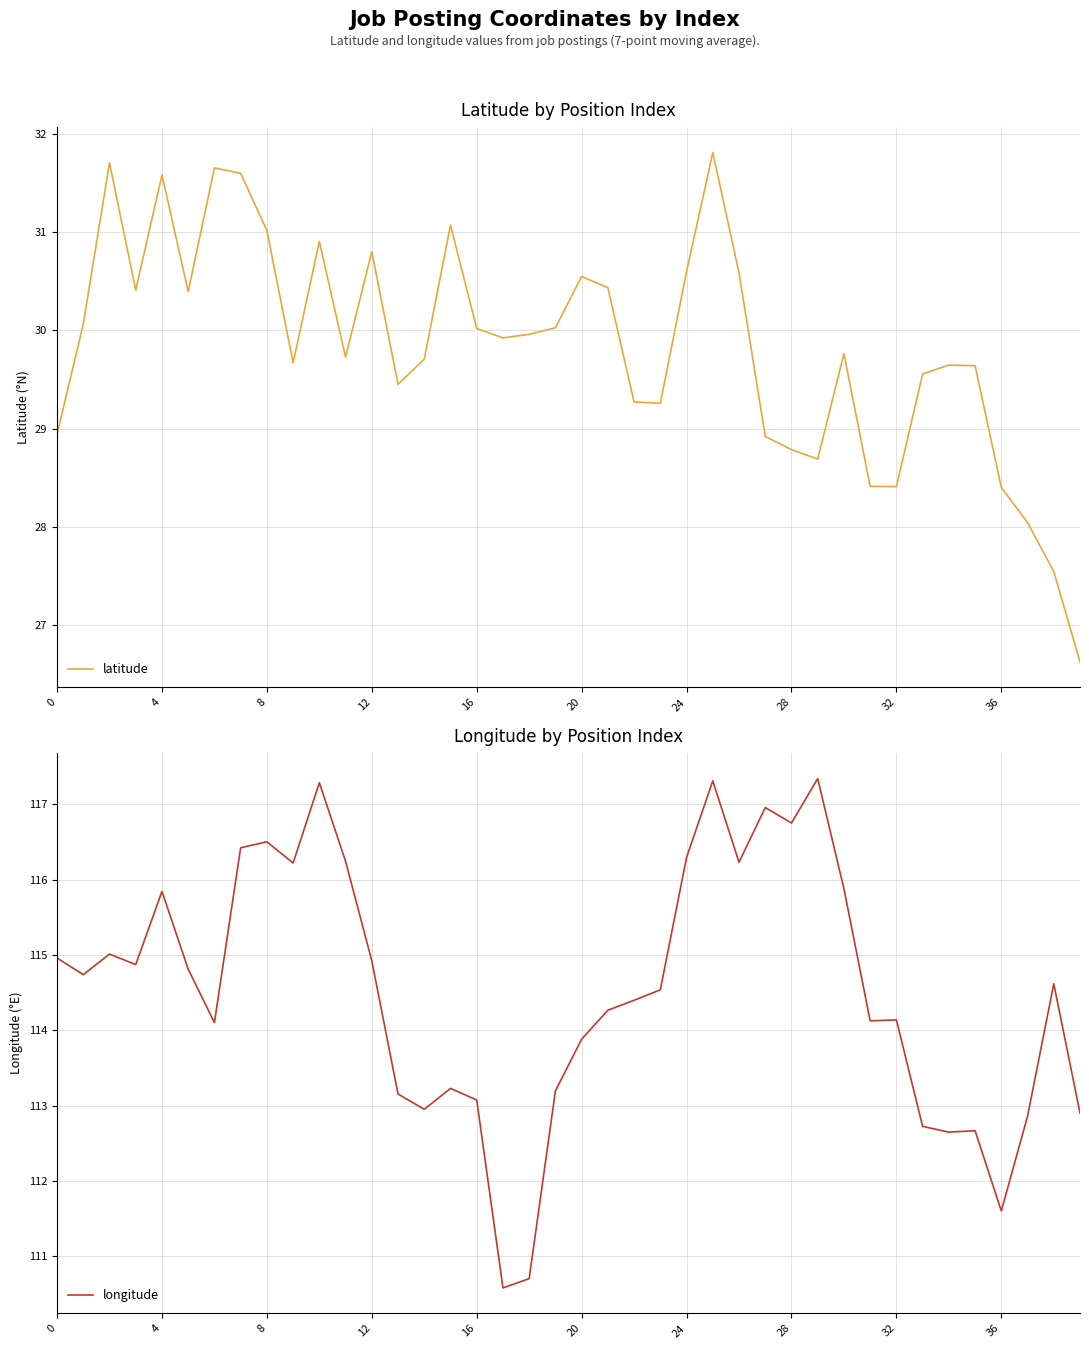

The value of latitude at 8 is 20.6. True or false?

False